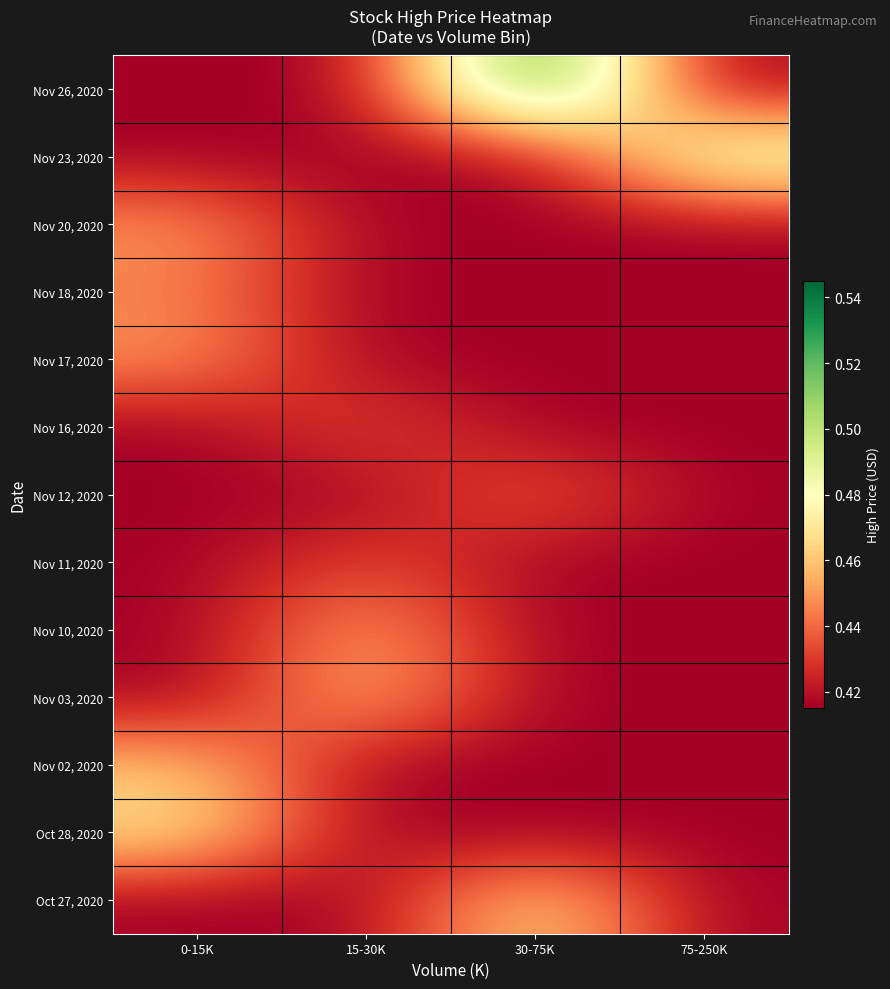

Reading left to right, transcribe all the data shown in this chart.

Nov 26, 2020: 0-15K=0.4	15-30K=0.4	30-75K=0.5	75-250K=0.4
Nov 23, 2020: 0-15K=0.4	15-30K=0.4	30-75K=0.4	75-250K=0.5
Nov 20, 2020: 0-15K=0.5	15-30K=0.4	30-75K=0.4	75-250K=0.4
Nov 18, 2020: 0-15K=0.4	15-30K=0.4	30-75K=0.4	75-250K=0.4
Nov 17, 2020: 0-15K=0.5	15-30K=0.4	30-75K=0.4	75-250K=0.4
Nov 16, 2020: 0-15K=0.4	15-30K=0.4	30-75K=0.4	75-250K=0.4
Nov 12, 2020: 0-15K=0.4	15-30K=0.4	30-75K=0.4	75-250K=0.4
Nov 11, 2020: 0-15K=0.4	15-30K=0.4	30-75K=0.4	75-250K=0.4
Nov 10, 2020: 0-15K=0.4	15-30K=0.5	30-75K=0.4	75-250K=0.4
Nov 03, 2020: 0-15K=0.4	15-30K=0.5	30-75K=0.4	75-250K=0.4
Nov 02, 2020: 0-15K=0.5	15-30K=0.4	30-75K=0.4	75-250K=0.4
Oct 28, 2020: 0-15K=0.5	15-30K=0.4	30-75K=0.4	75-250K=0.4
Oct 27, 2020: 0-15K=0.4	15-30K=0.4	30-75K=0.5	75-250K=0.4